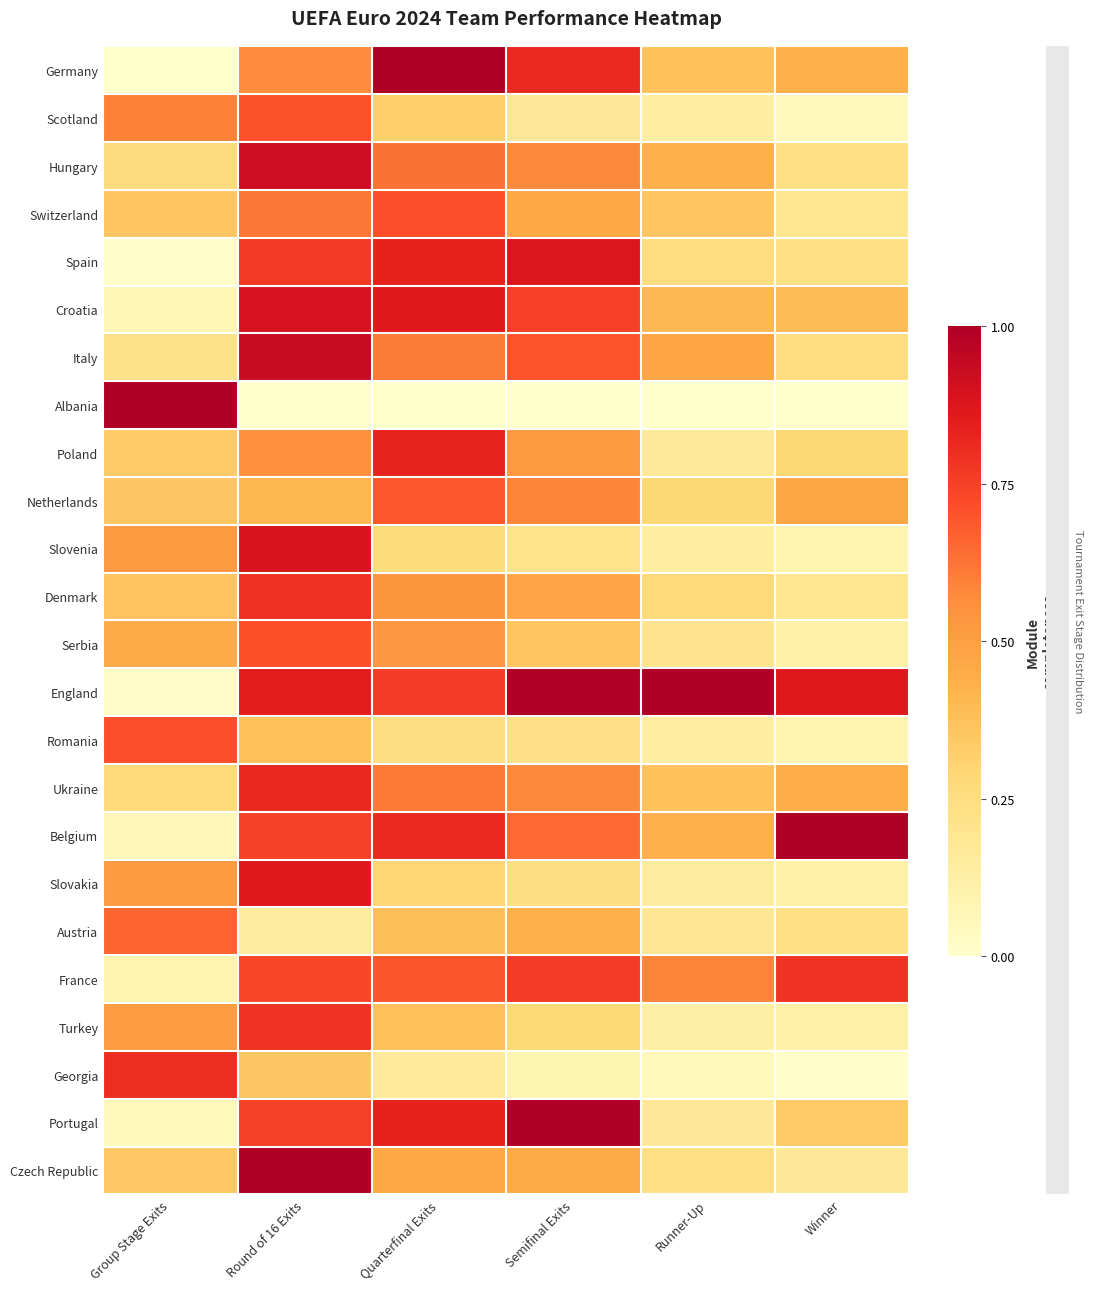

What is the difference between the highest and lowest values at Group Stage Exits?

1.0